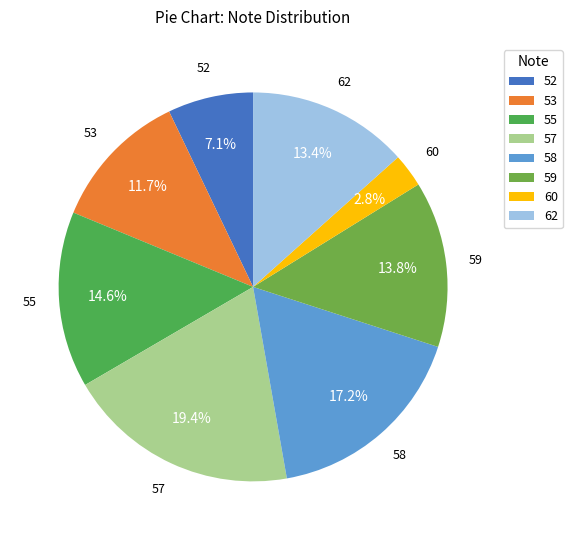

Is there any slice that represents more than half of the pie?

No